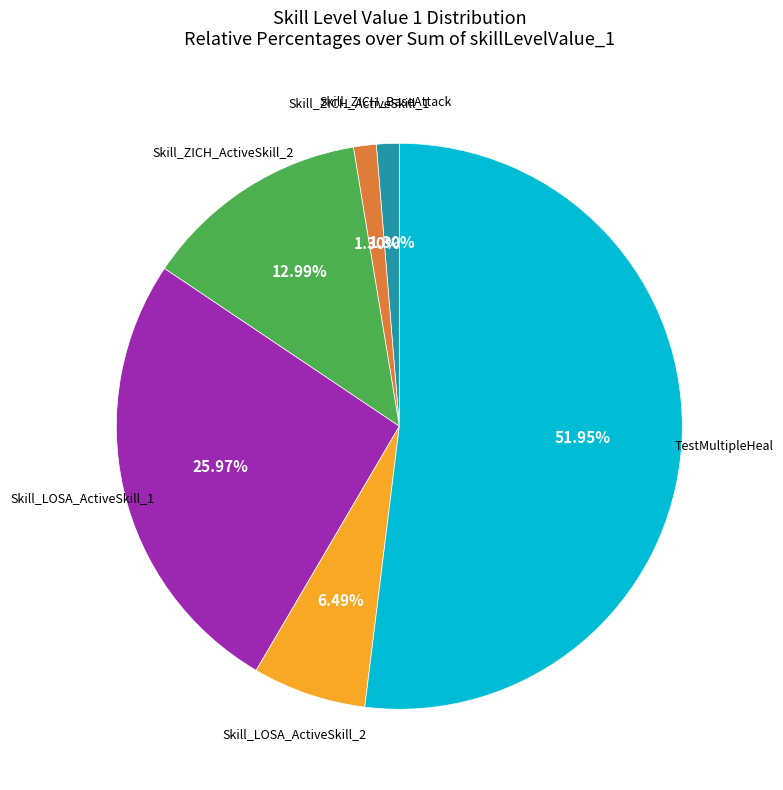

Does any single category account for the majority?

Yes